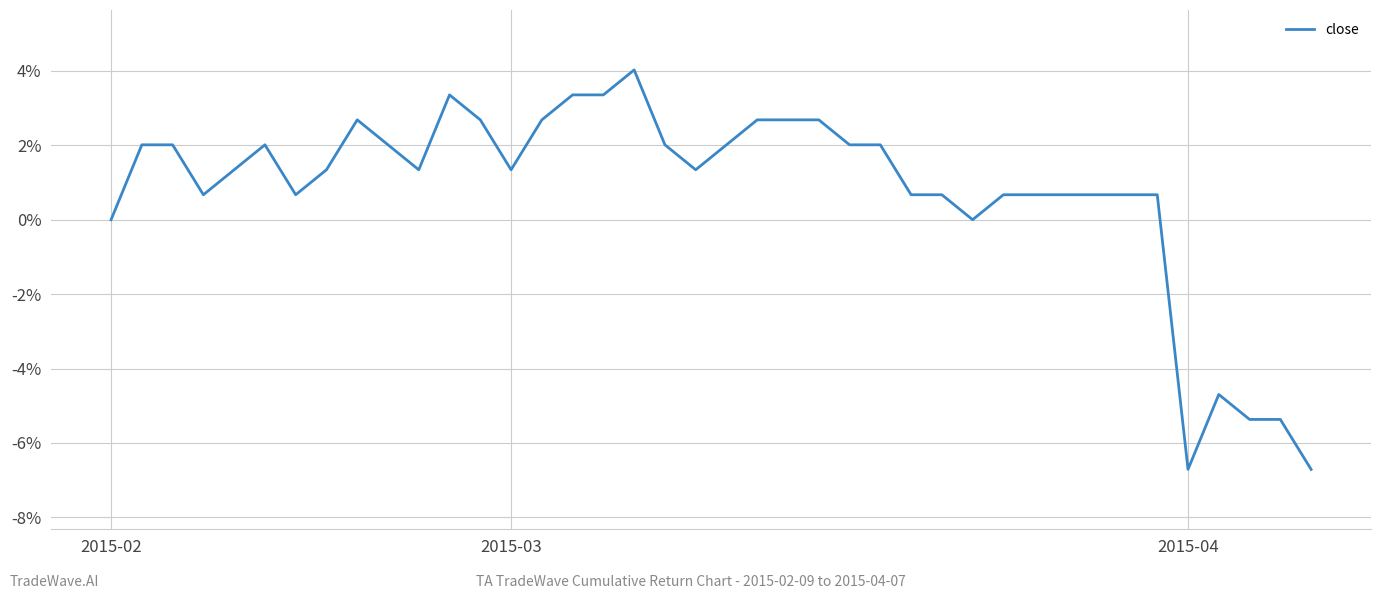

How many series are shown in this chart?

1